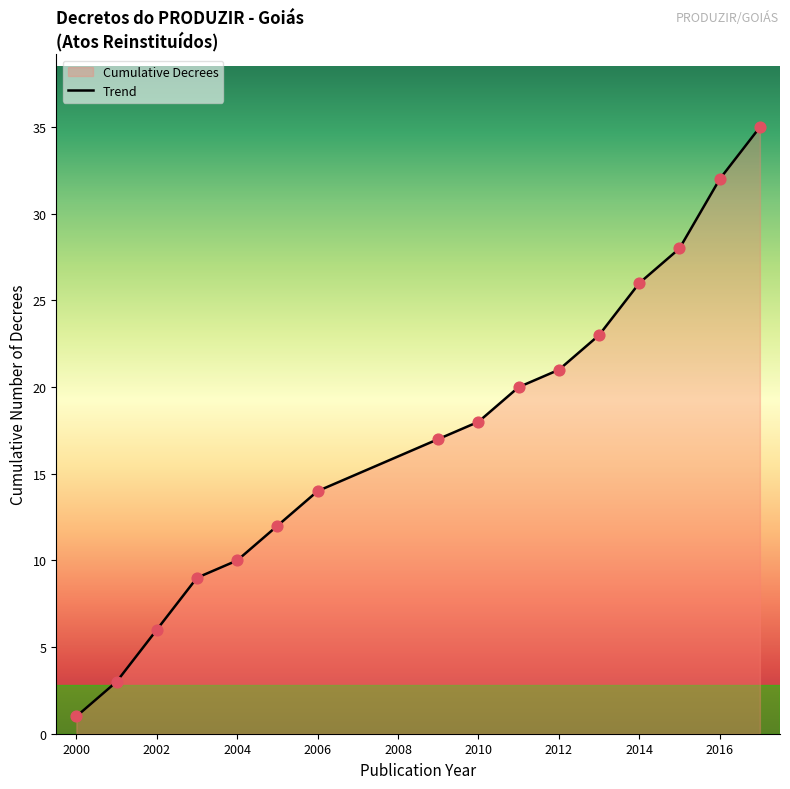

Approximately how many times larger is the value at 2002 compared to 2010?

0.3